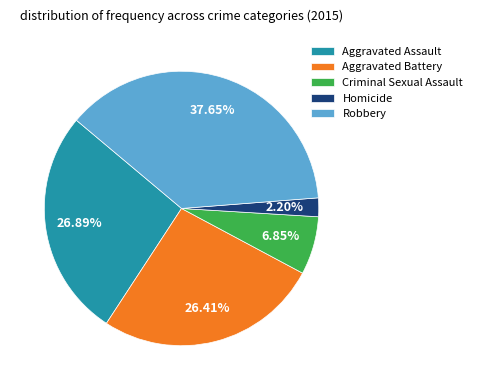

Is the sum of Robbery and Criminal Sexual Assault greater than half?

No